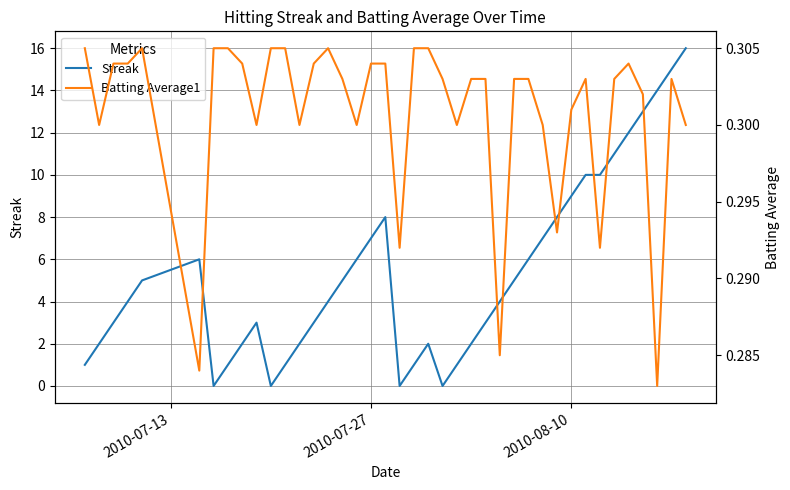

What is the maximum value for Streak?

16